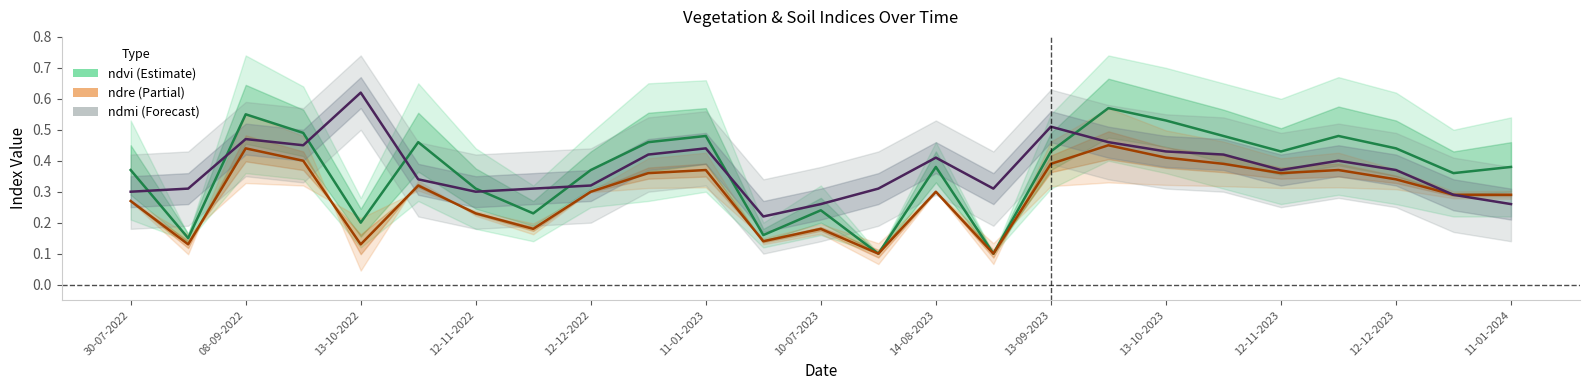

Which series has the widest spread of values?

ndvi